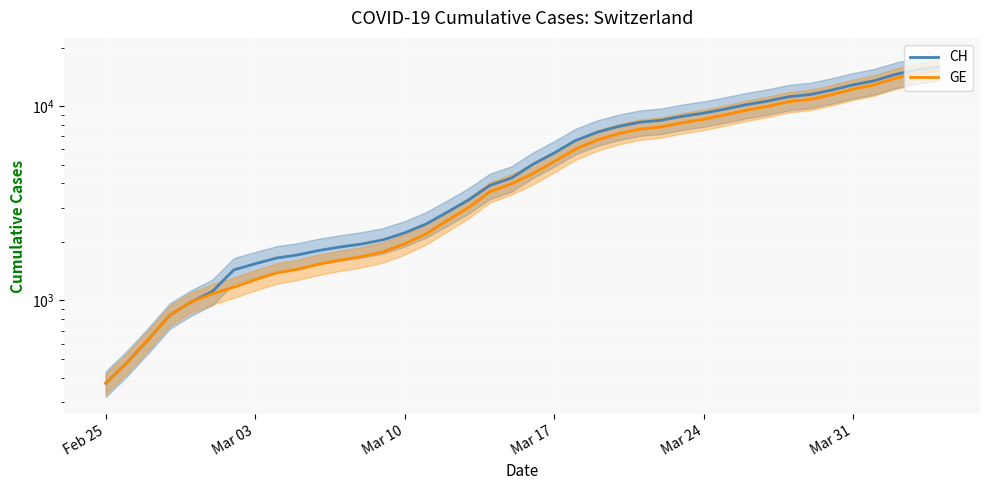

Which series has the largest total across all categories?

CH